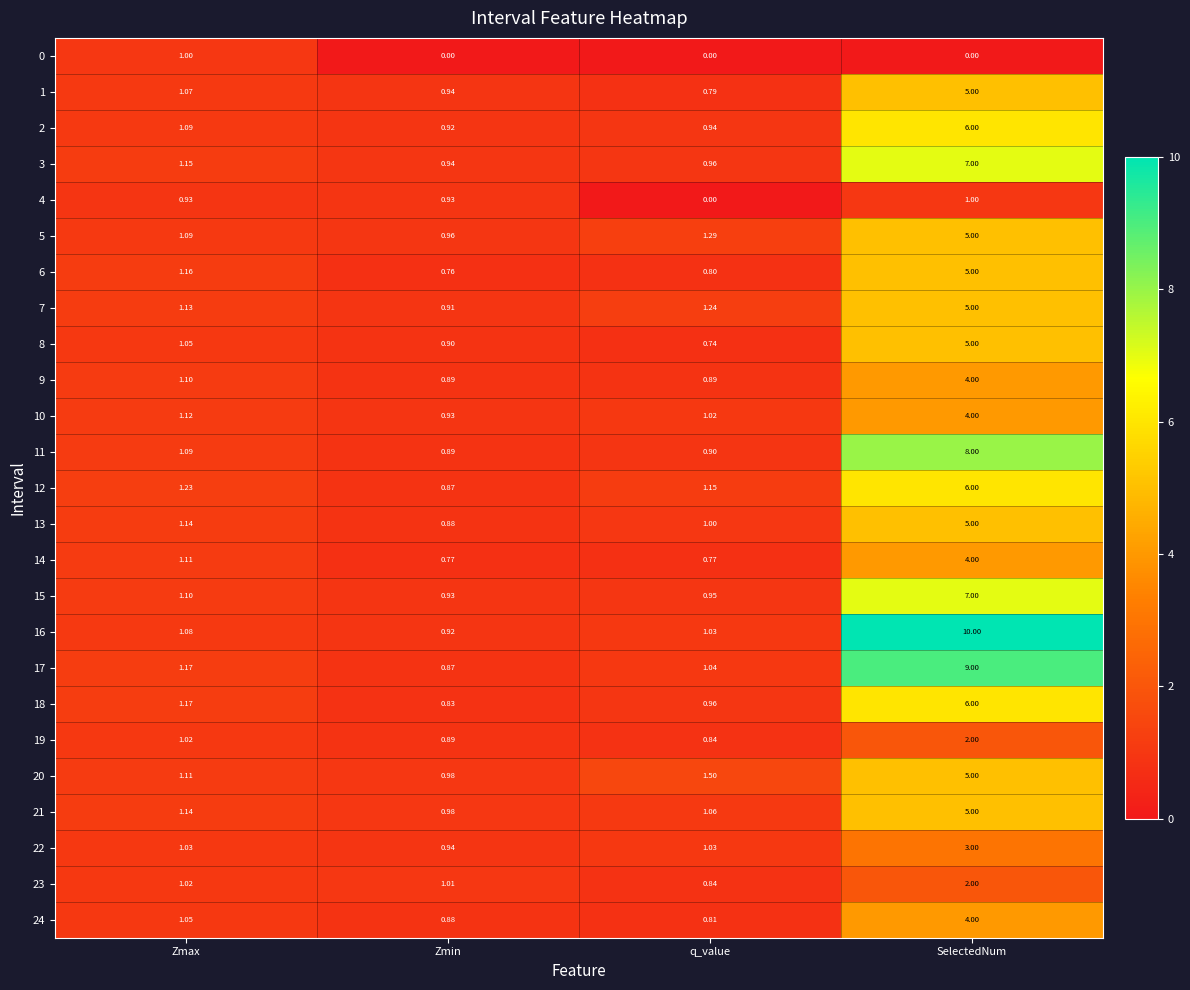

Which label corresponds to the largest value in the chart?

SelectedNum